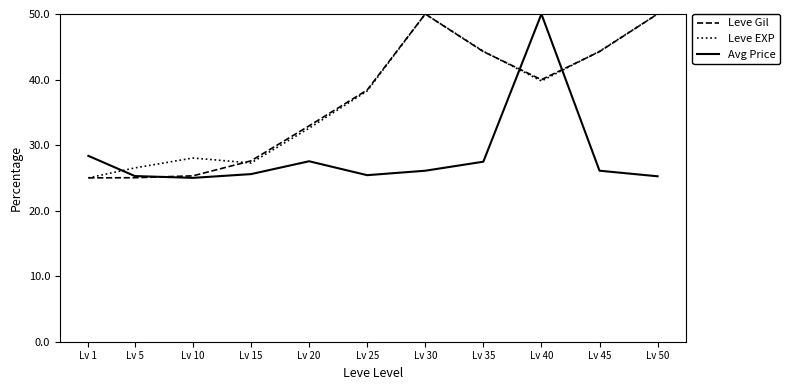

What is the sum of the Avg Price values at Lv 25 and Lv 5?

50.7